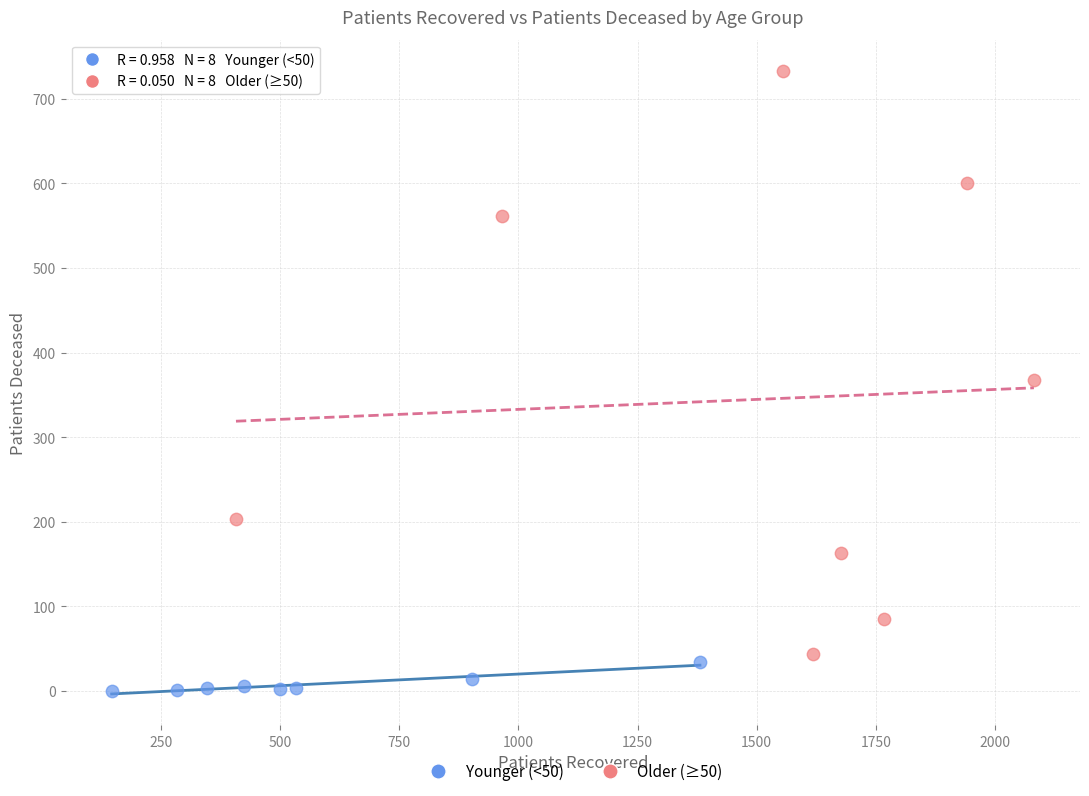

Which series reaches the maximum Y coordinate?

Older (≥50)